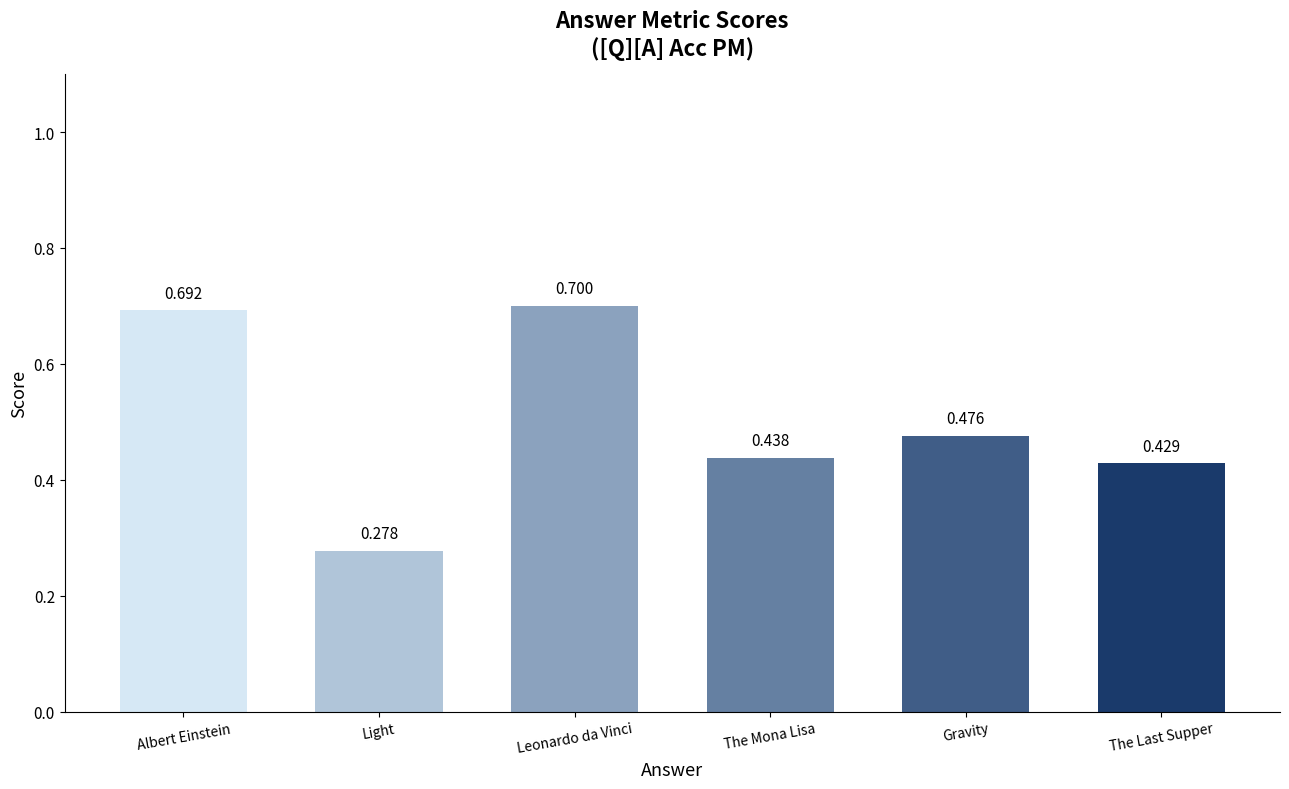

Rank the categories by value from lowest to highest.

Light, The Last Supper, The Mona Lisa, Gravity, Albert Einstein, Leonardo da Vinci